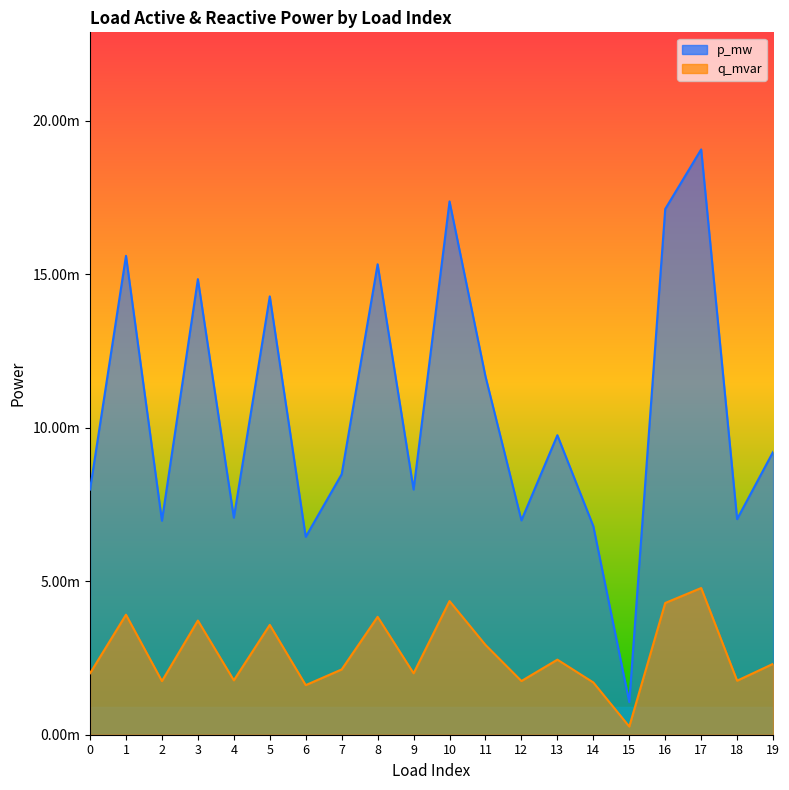

Is it true that q_mvar equals 0.0 at 7?

True